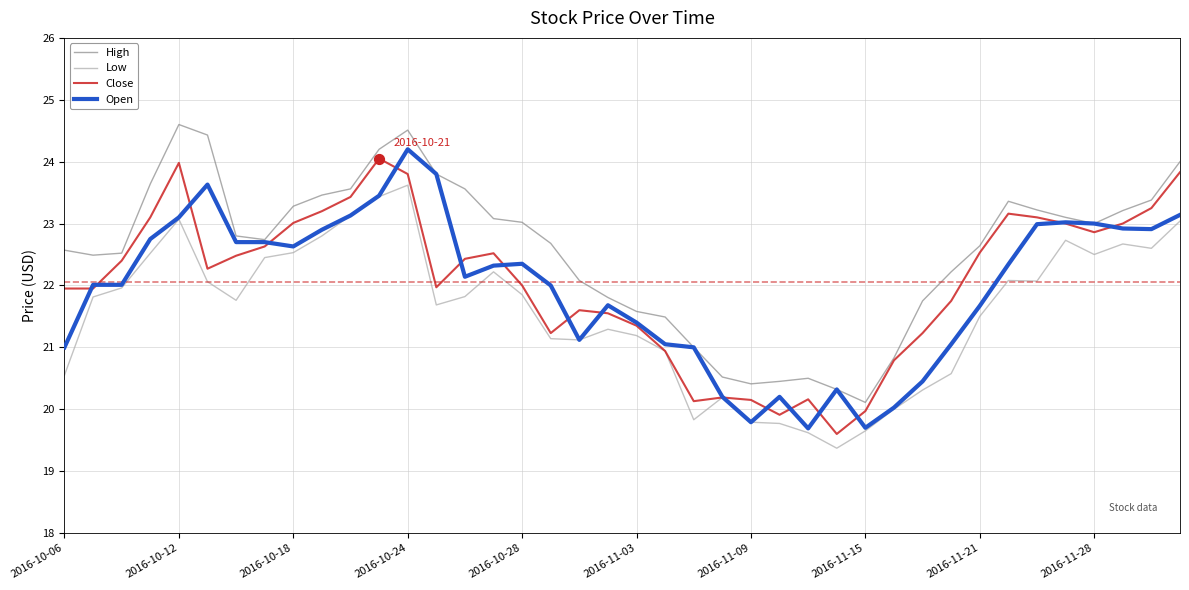

Which series has the largest total across all categories?

High